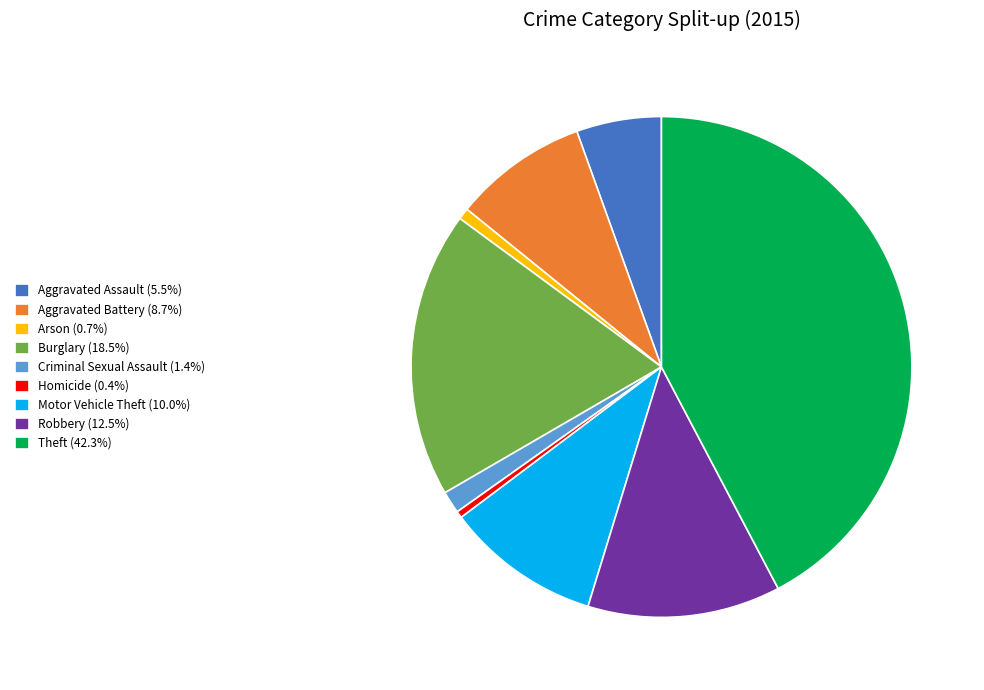

Which has a higher value, Motor Vehicle Theft or Burglary?

Burglary